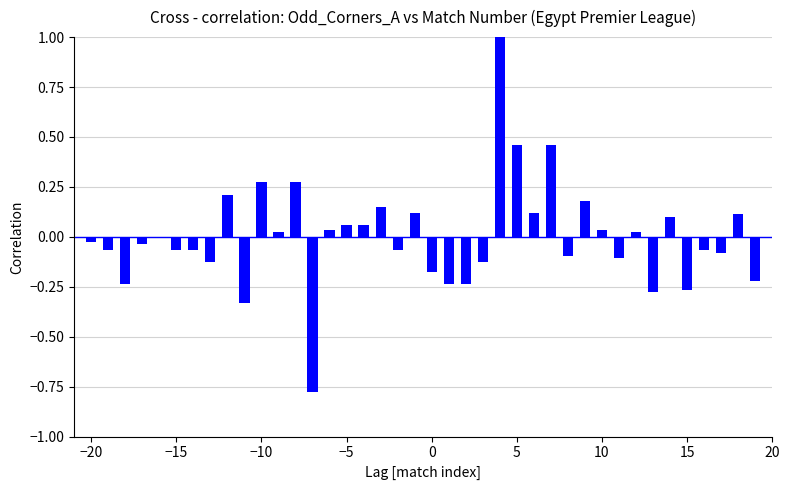

What is the greatest value displayed?

1.0